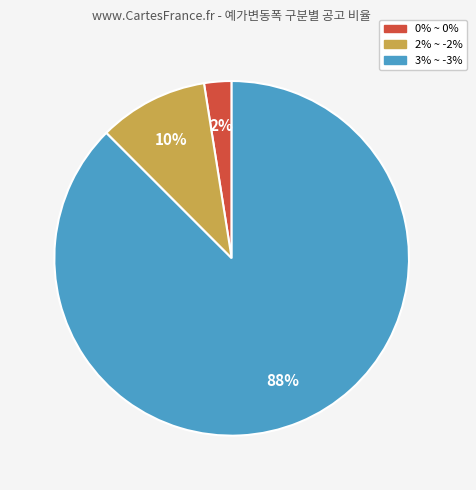

True or false: 0% ~ 0% accounts for 2% of the total.

True